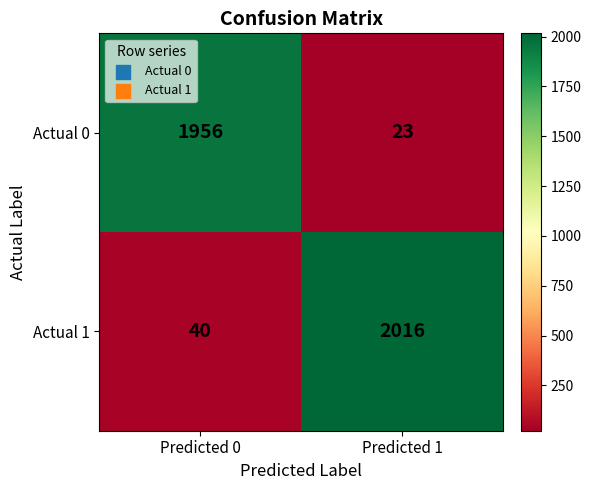

What is the total value across all series at Predicted 1?

2039